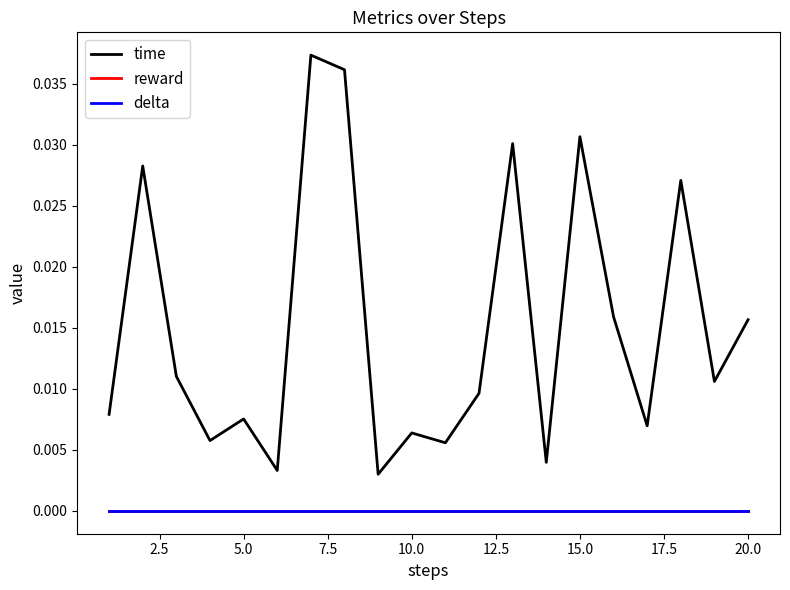

True or false: time and reward intersect in this chart.

False